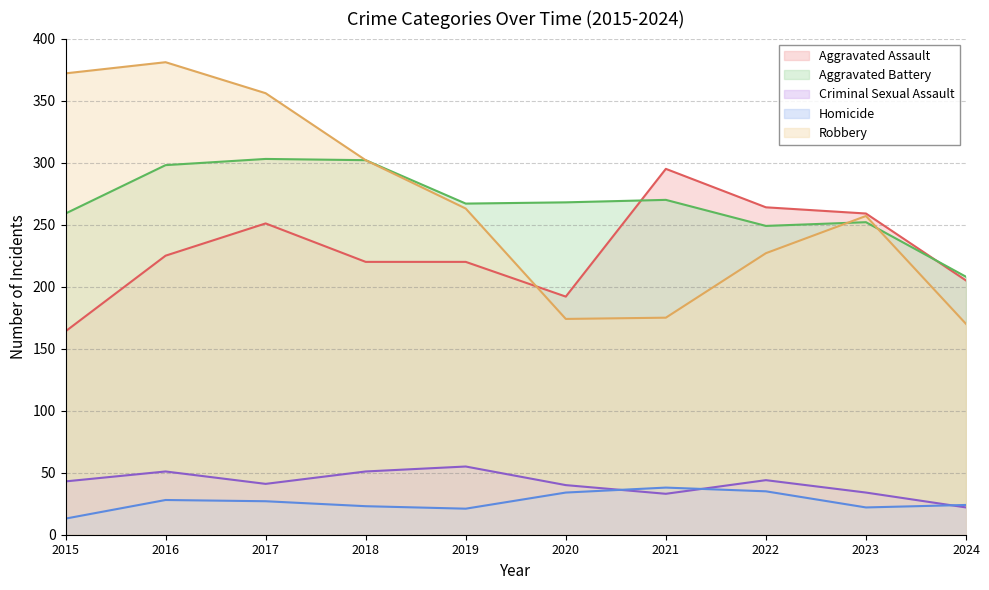

What is the minimum value shown in the chart?

13